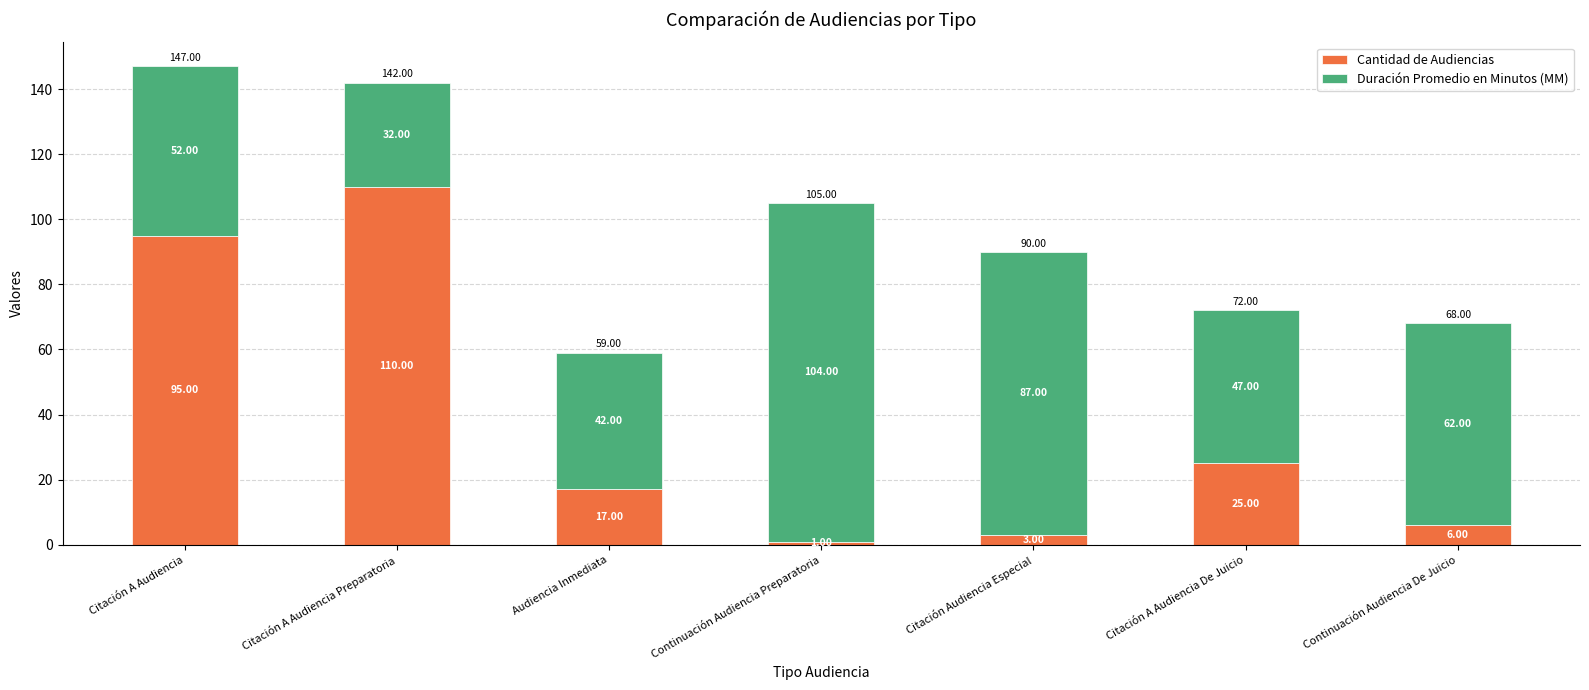

Where does the Cantidad de Audiencias series first go above 17?

Citación A Audiencia